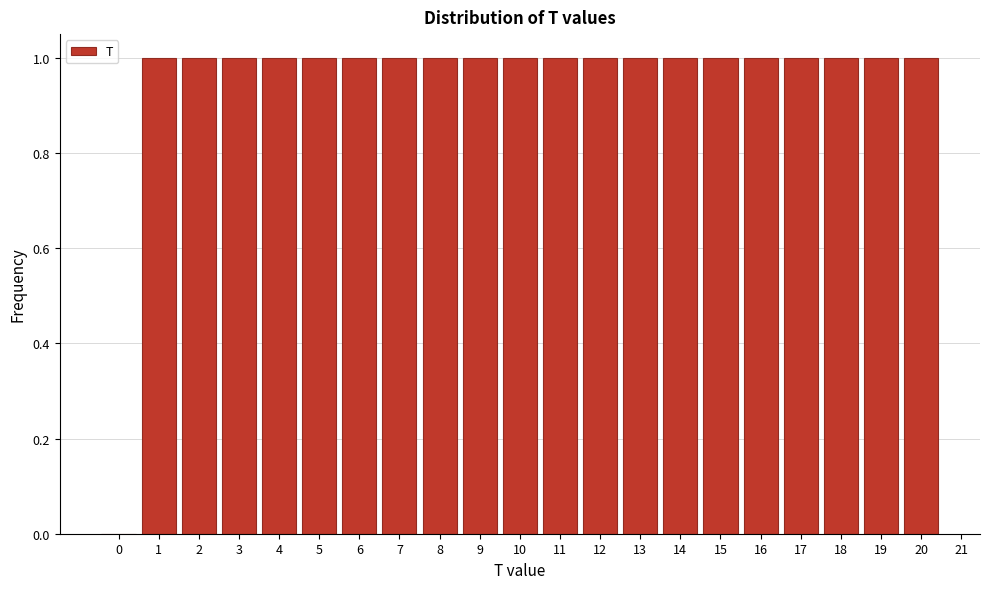

What is the height of the bar covering 17.5 to 18.5 on the x-axis? The values are not printed on the chart, so give them approximately, as read against the axis.

1